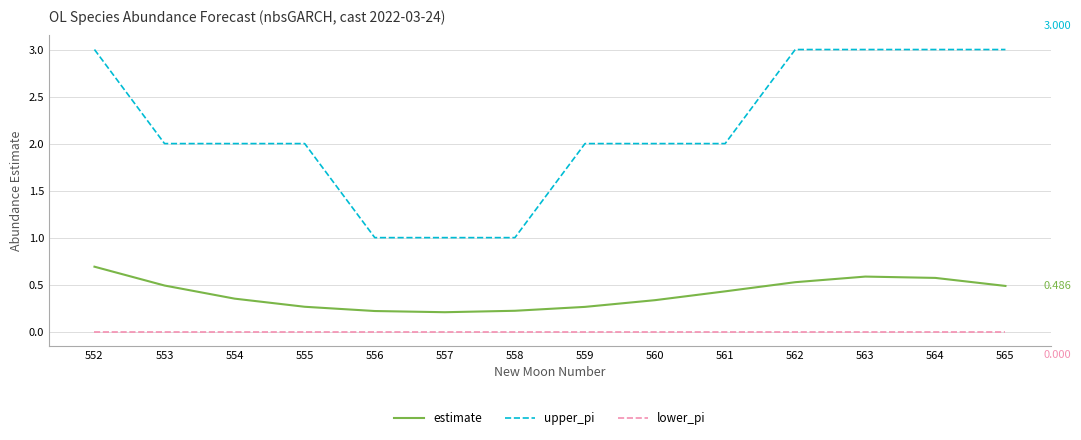

Which category has the highest value in the estimate series?

552